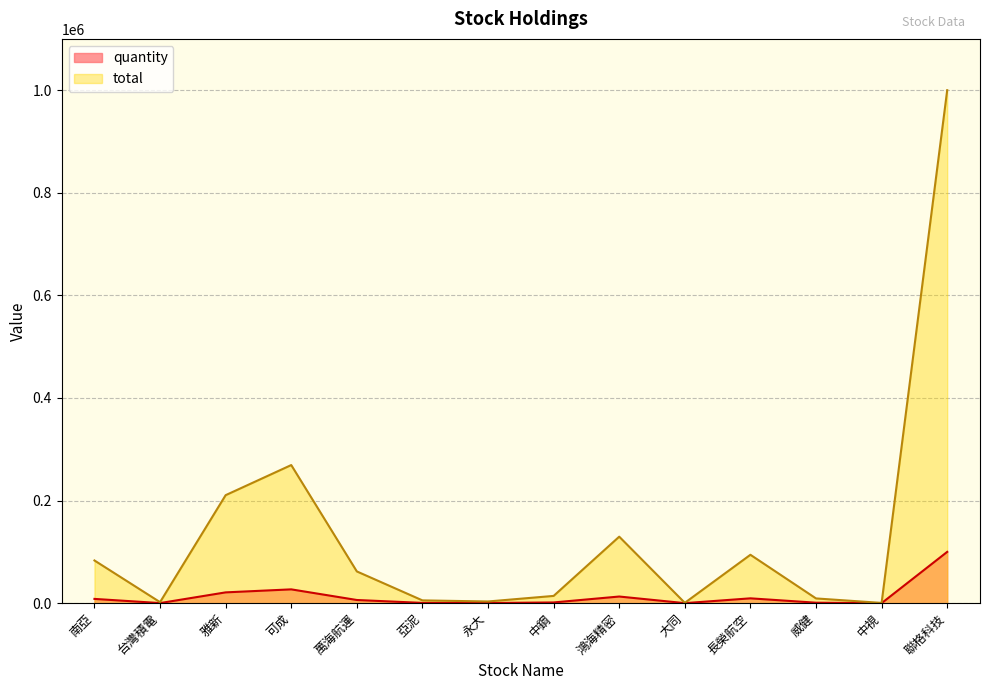

What are all the series names shown in the legend?

quantity, total